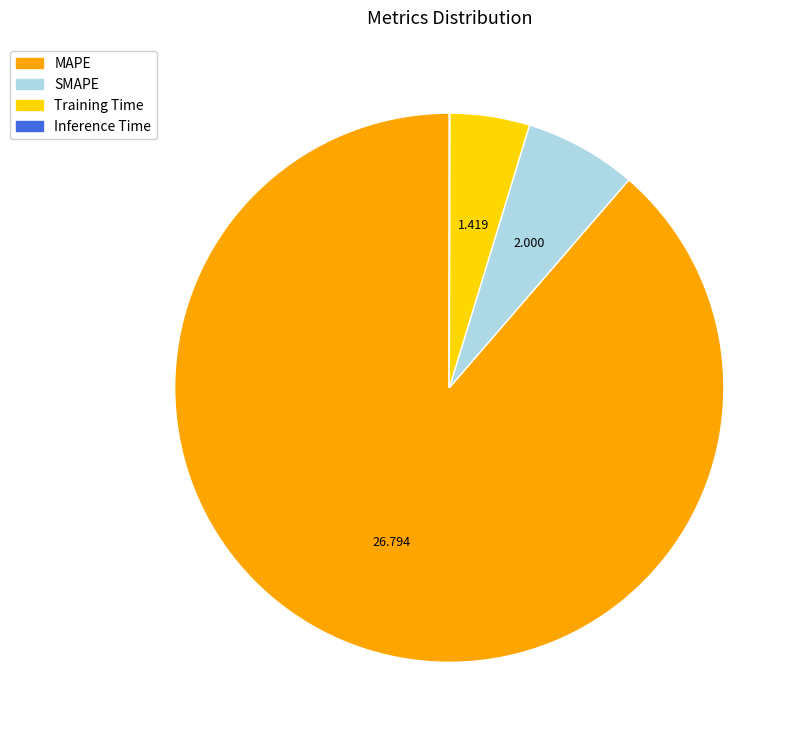

Between Training Time and SMAPE, which is larger?

SMAPE